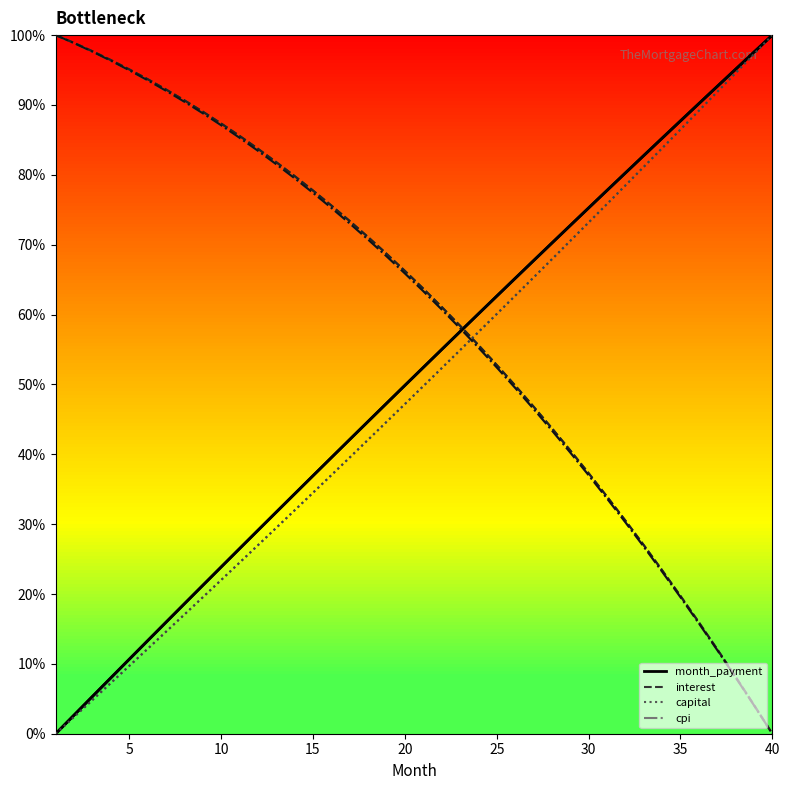

What is the greatest value displayed?

100.0